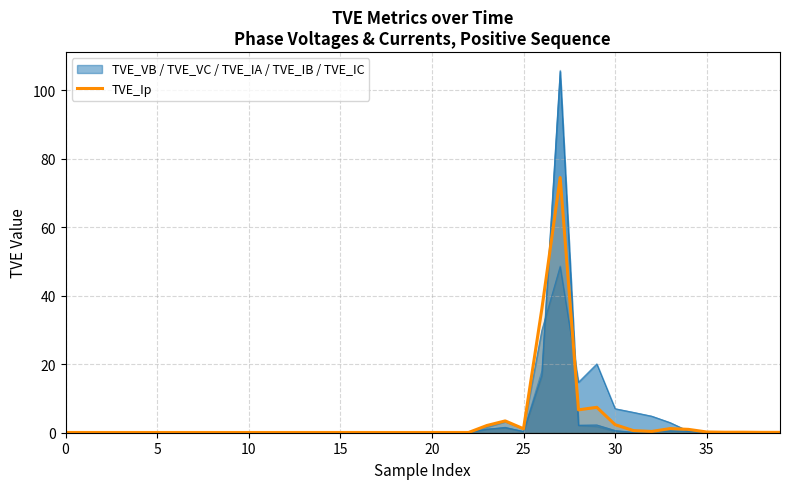

Where is the first local minimum?

5